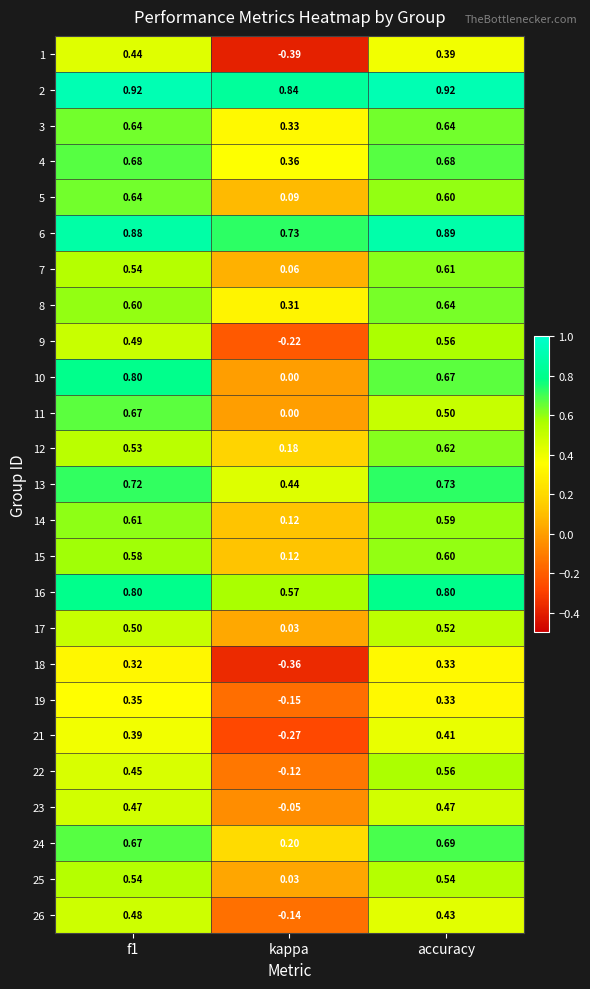

At which category is the sum across all series the highest?

accuracy